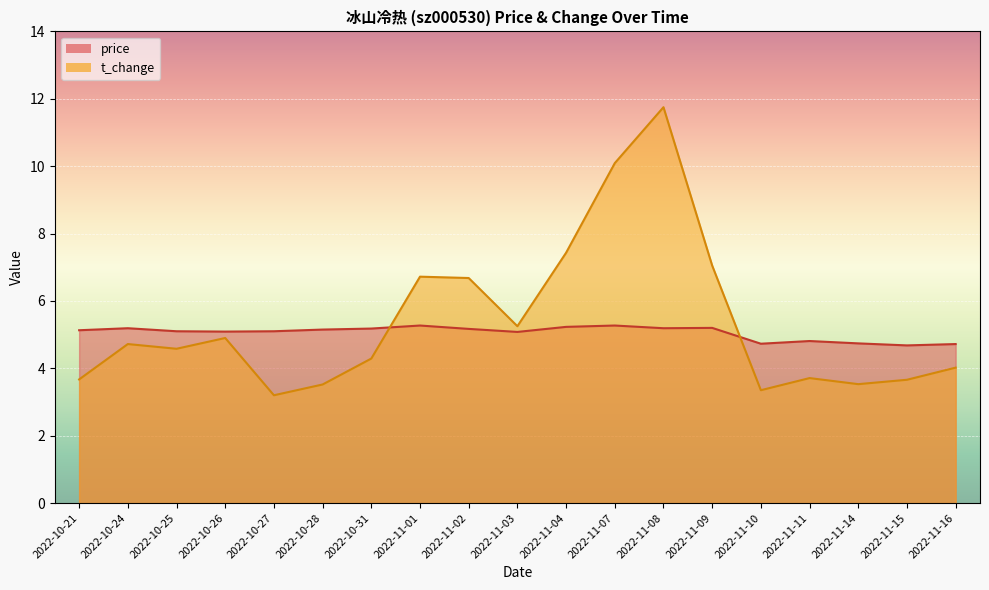

Between 2022-10-21 and 2022-11-07, which series saw the biggest shift?

t_change